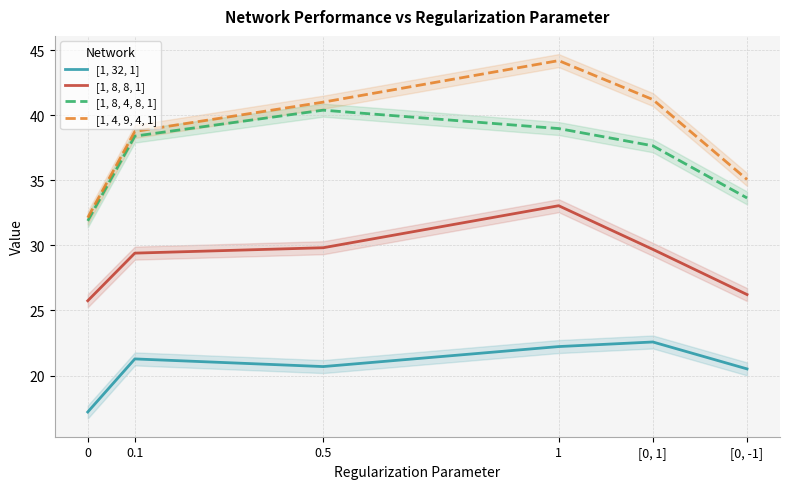

True or false: [1, 32, 1] and [1, 4, 9, 4, 1] intersect in this chart.

False